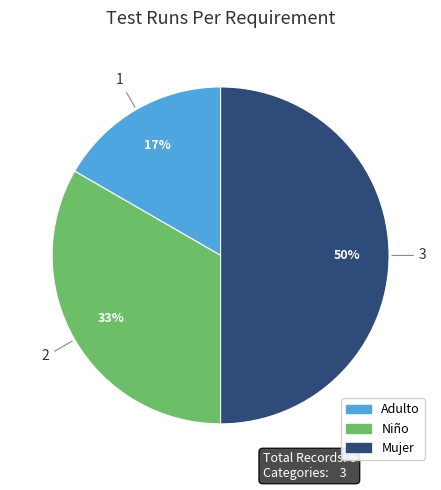

To the nearest percent, what is the difference between the largest and smallest slice percentages?

33%